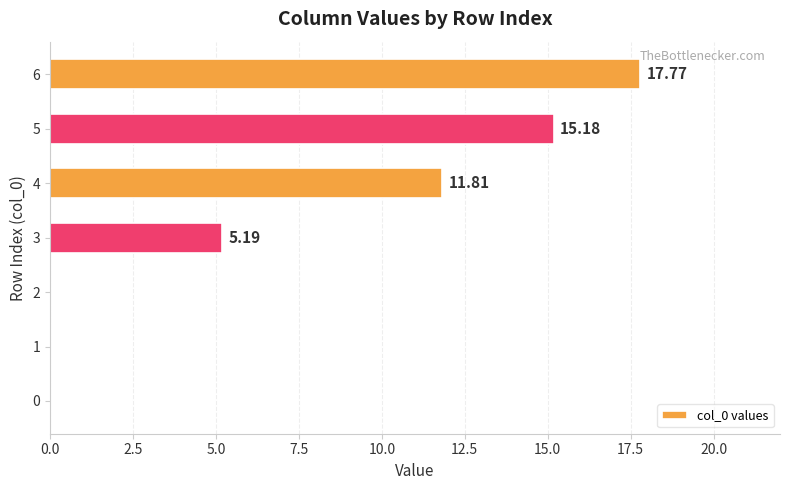

At which label is the value closest to 8?

3